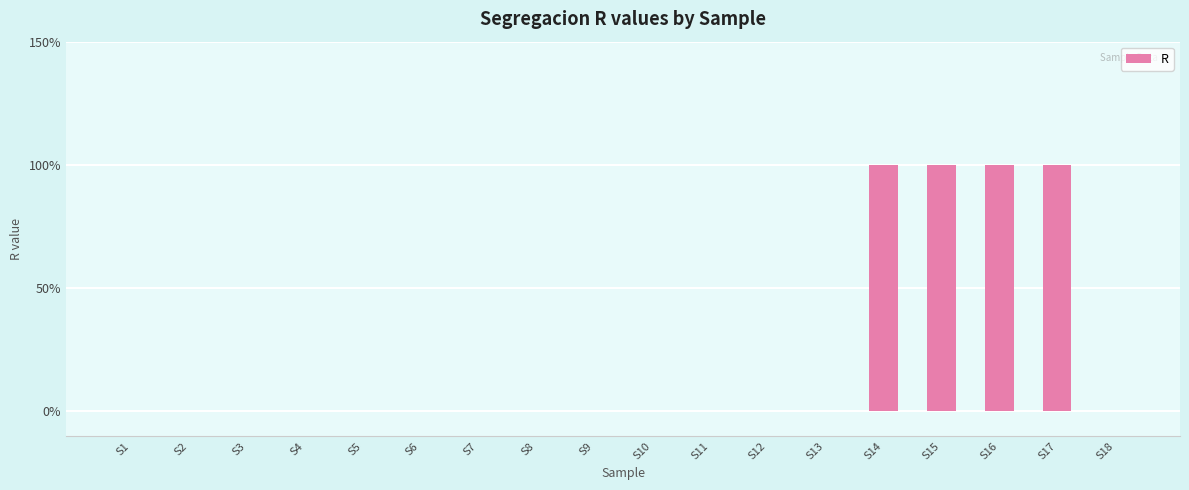

Are the bars horizontal?

No